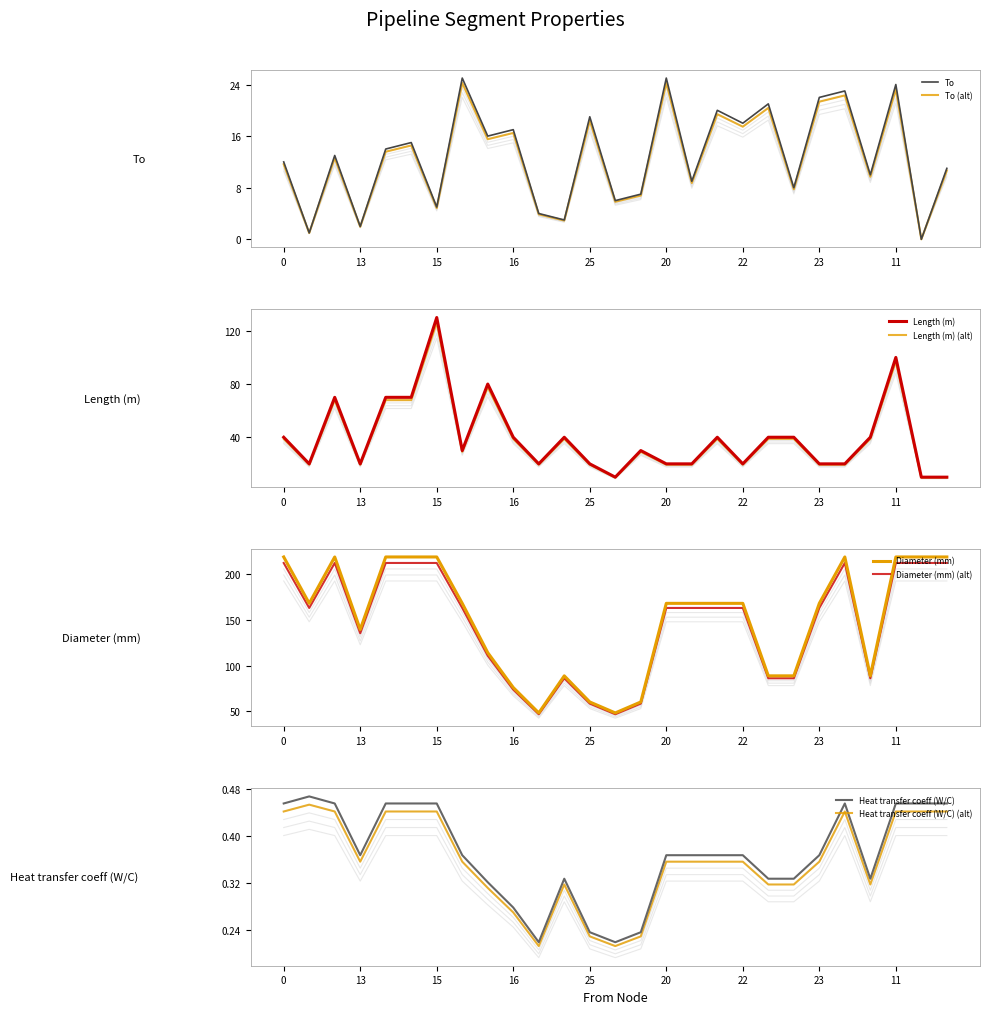

What is the difference between the second highest and minimum values in the Heat transfer coeff (W/C) series?

0.2